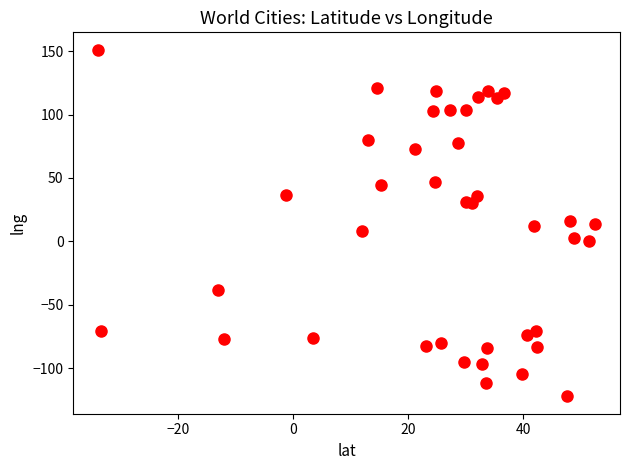

What is the range of Y values (max minus min)?

273.5